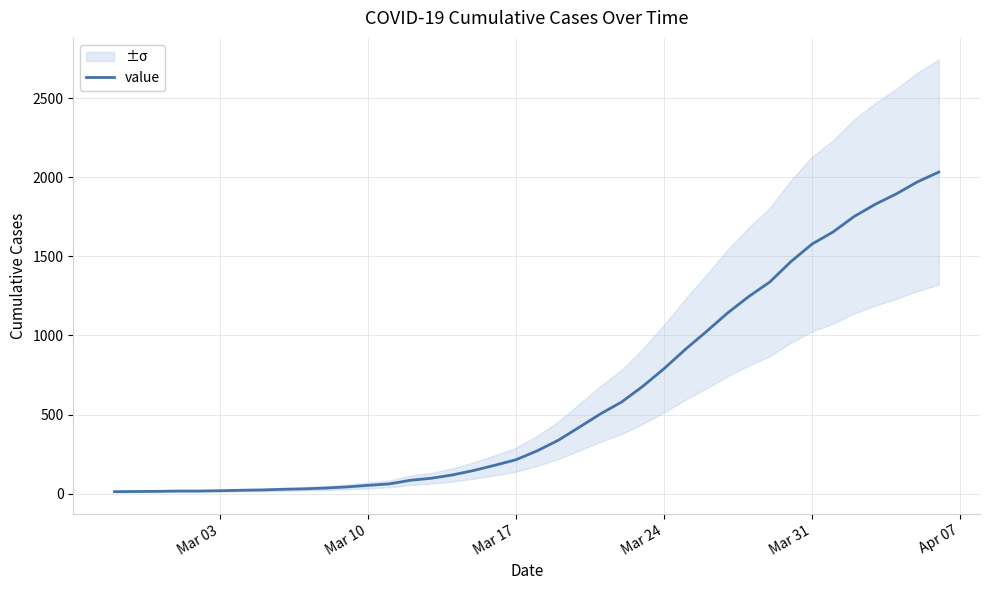

What is the difference between the maximum and minimum values?

2019